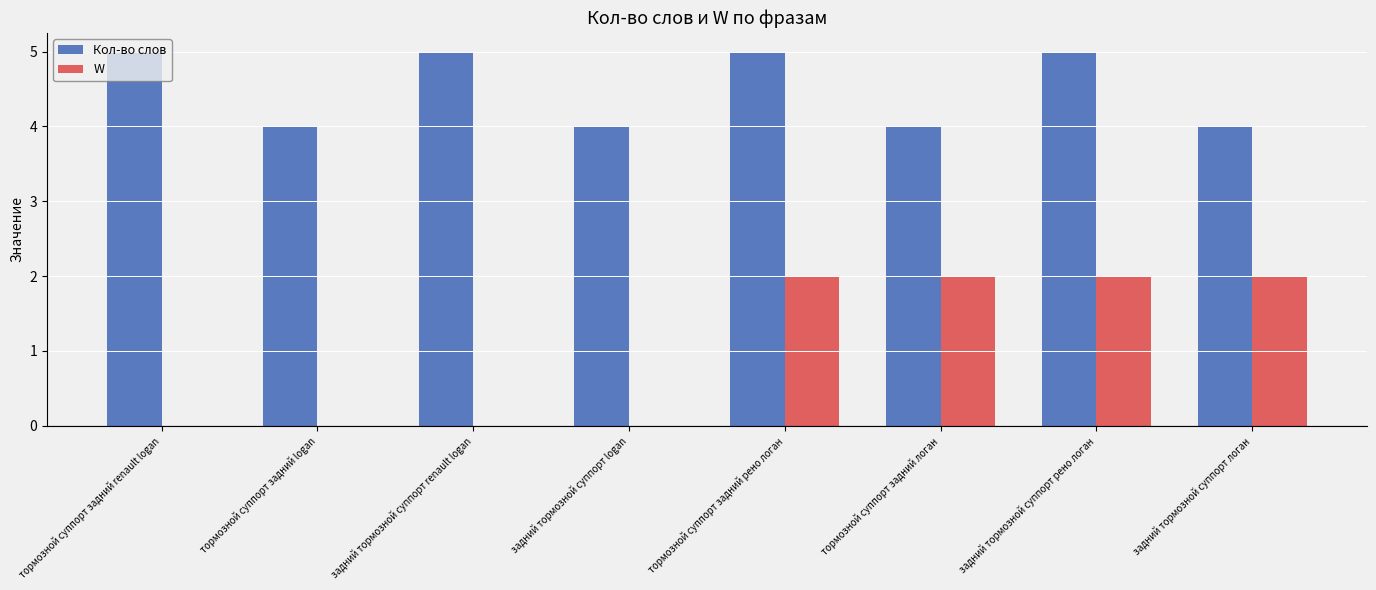

What is the difference between the W values at тормозной суппорт задний logan and тормозной суппорт задний рено логан?

2